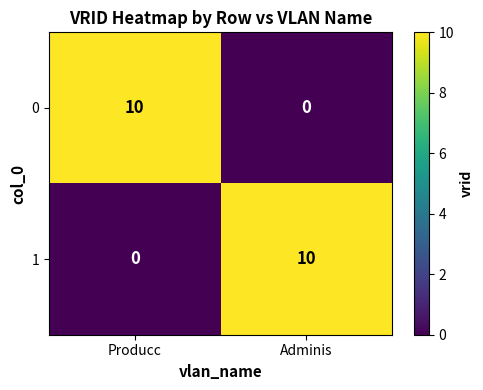

What is the spread (max minus min) of values at Producc?

10